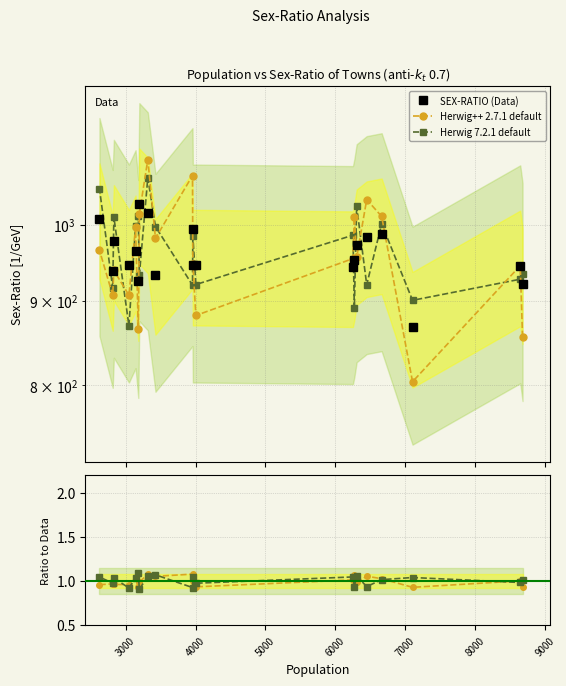

How many categories are shown in the chart?

20